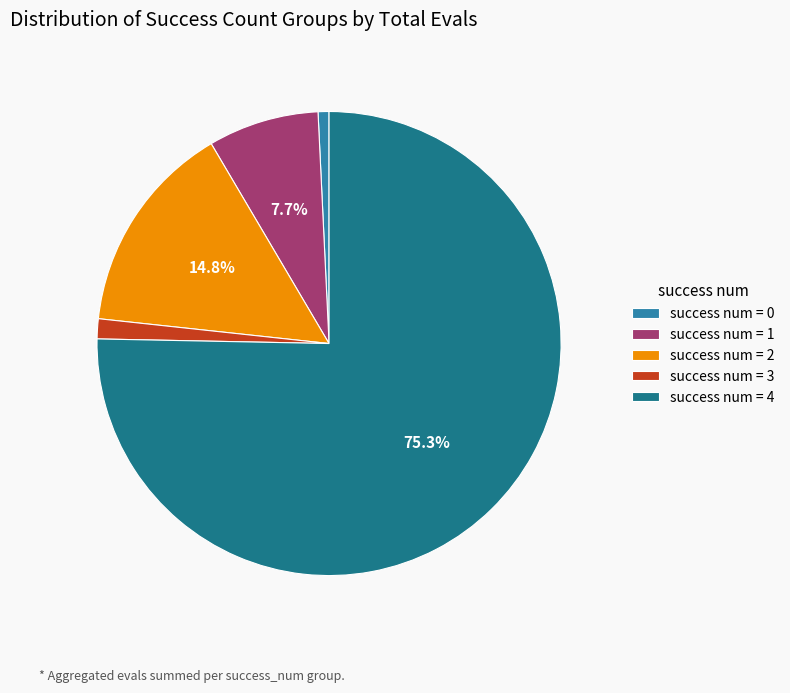

To the nearest percent, what is the average slice percentage?

20%